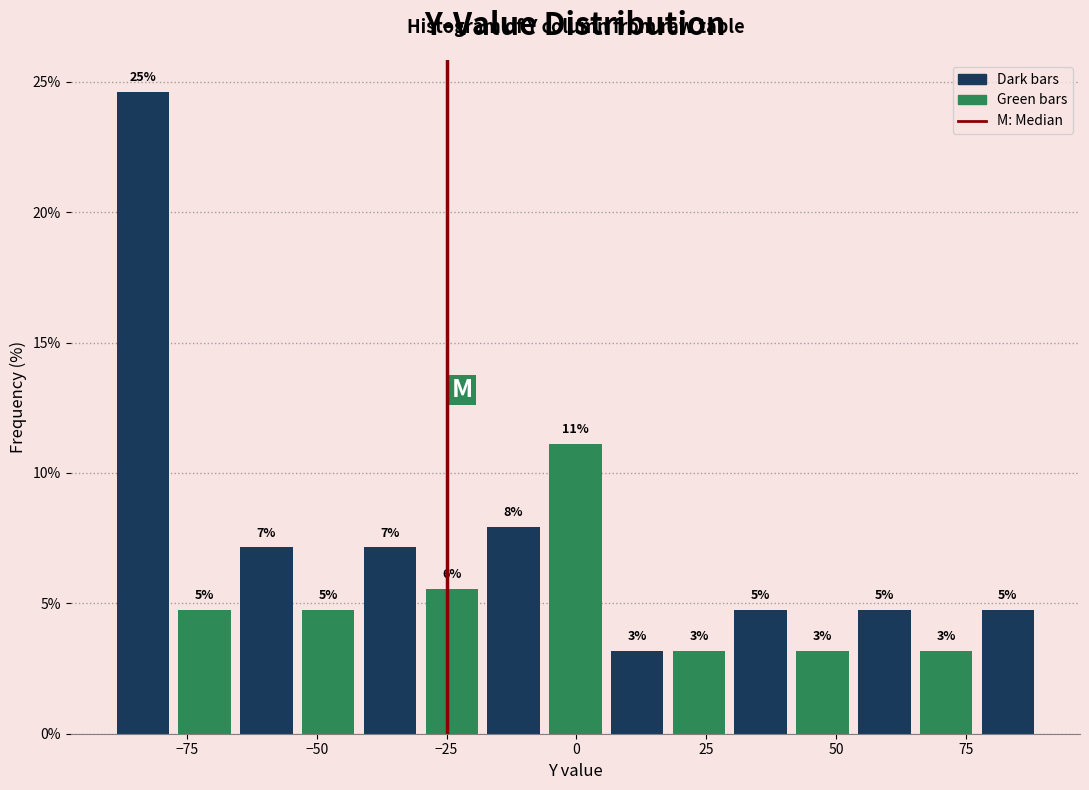

Read against the x-axis, roughly where is the centre of the tallest bar?

-85